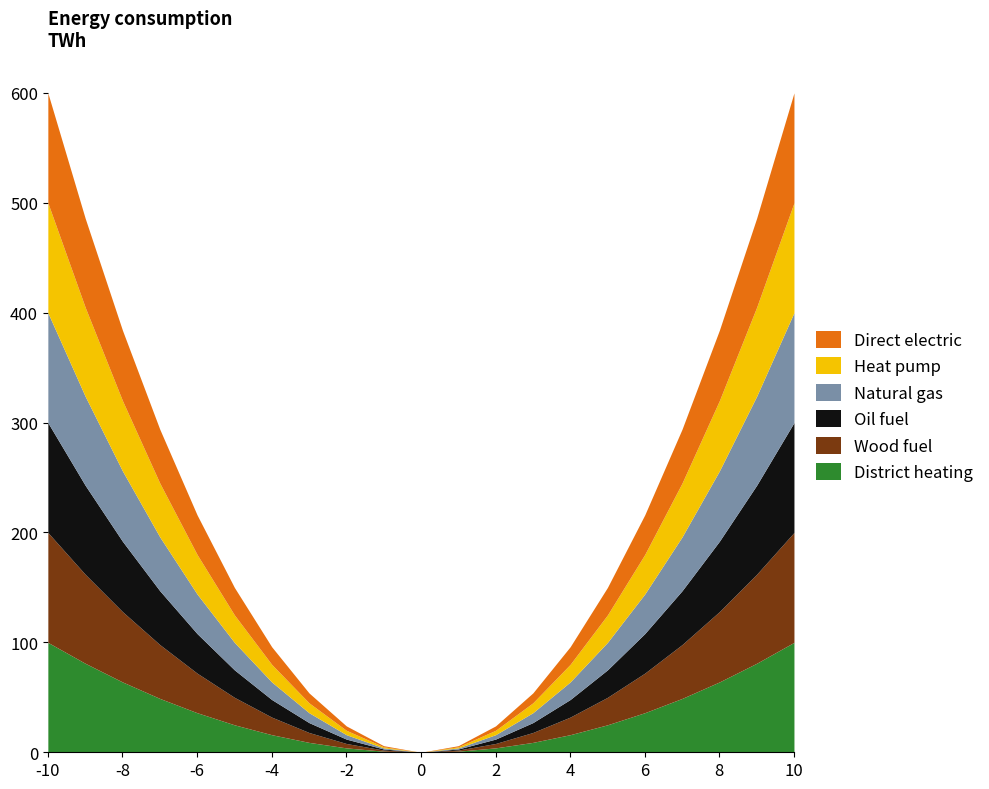

Does the chart have visible grid lines?

No